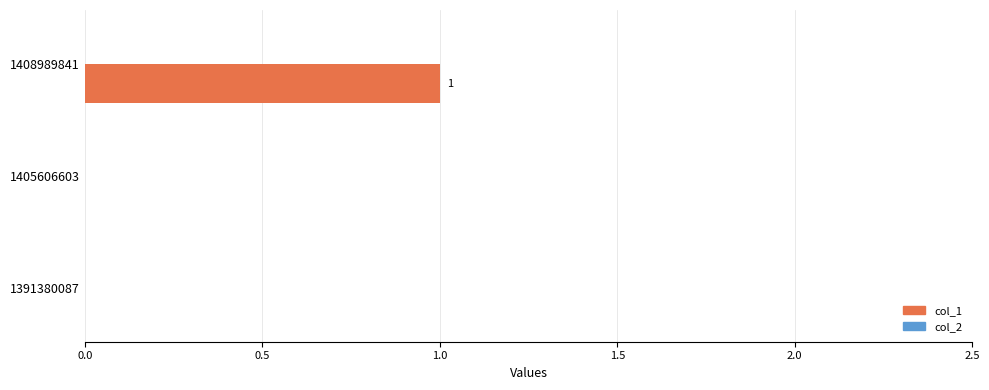

True or false: the data shows 0 at 1405606603.

True